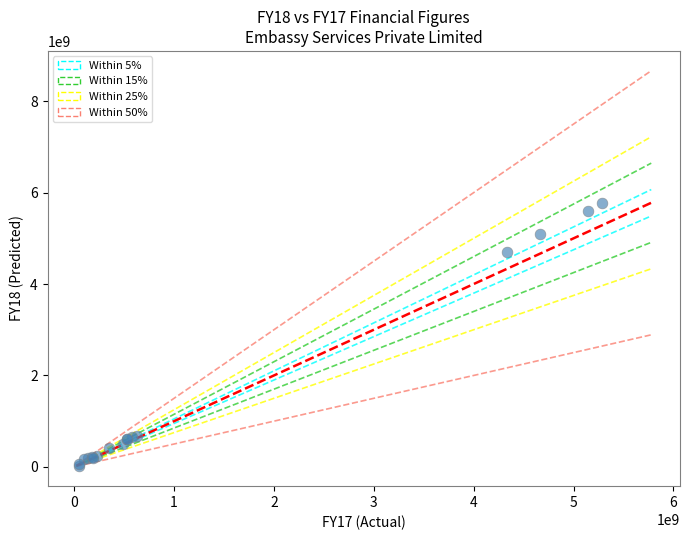

What Y value in the scatter plot is closest to 2899818500?

4693759000